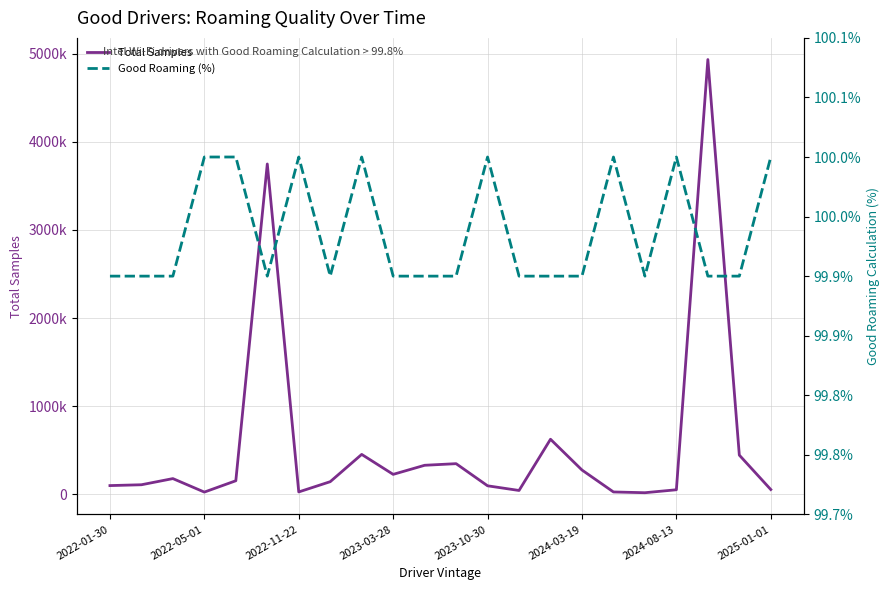

Rank the series at 2023-10-30 from lowest to highest value.

Good Roaming (%), Total Samples